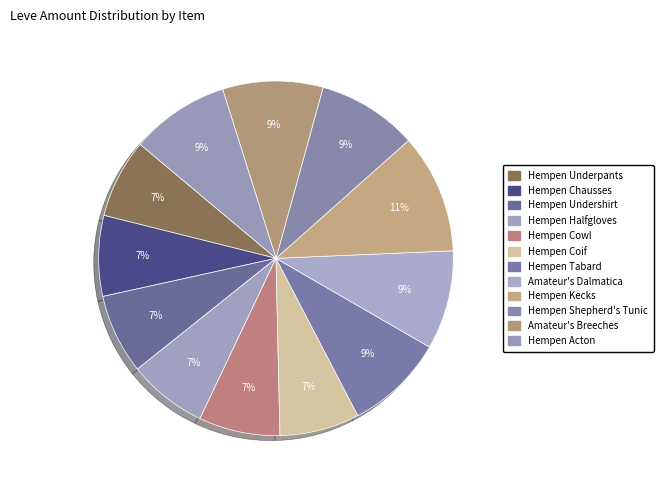

Is Hempen Tabard the majority of the pie?

No